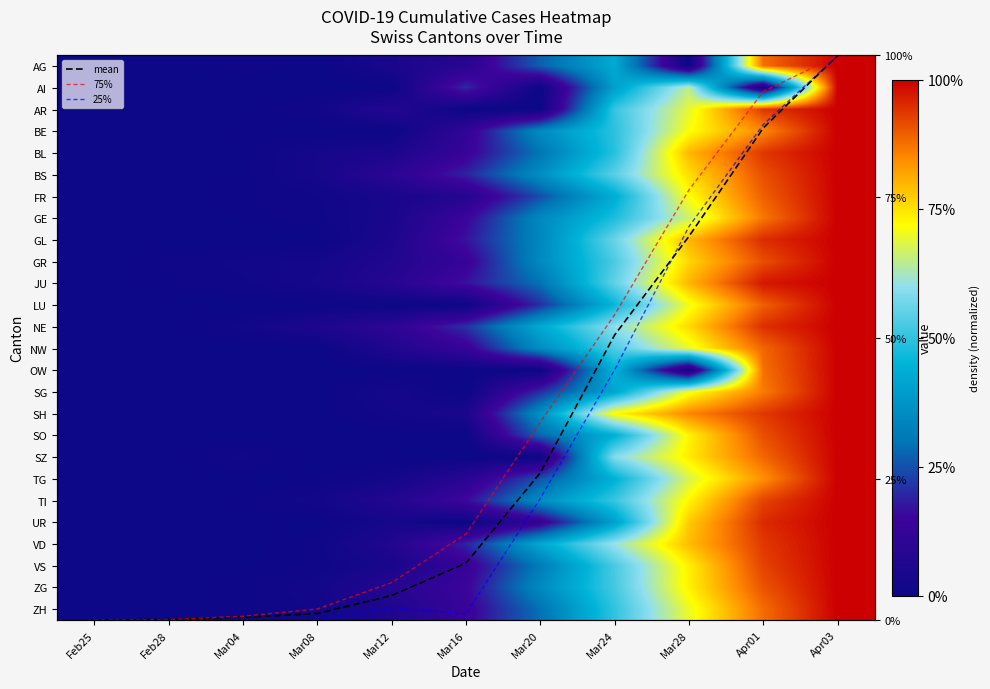

Which has a higher value, Mar12 or Mar04?

Mar12